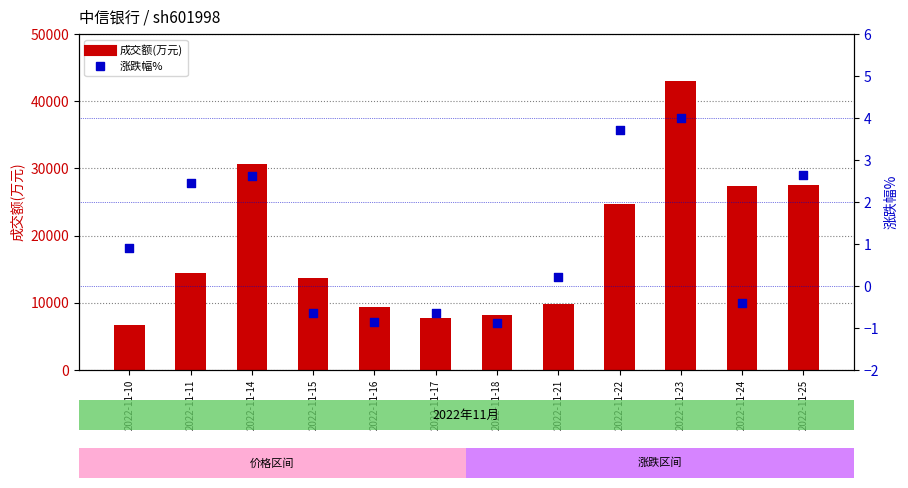

What is the total value across all series at 2022-11-18?

8124.1